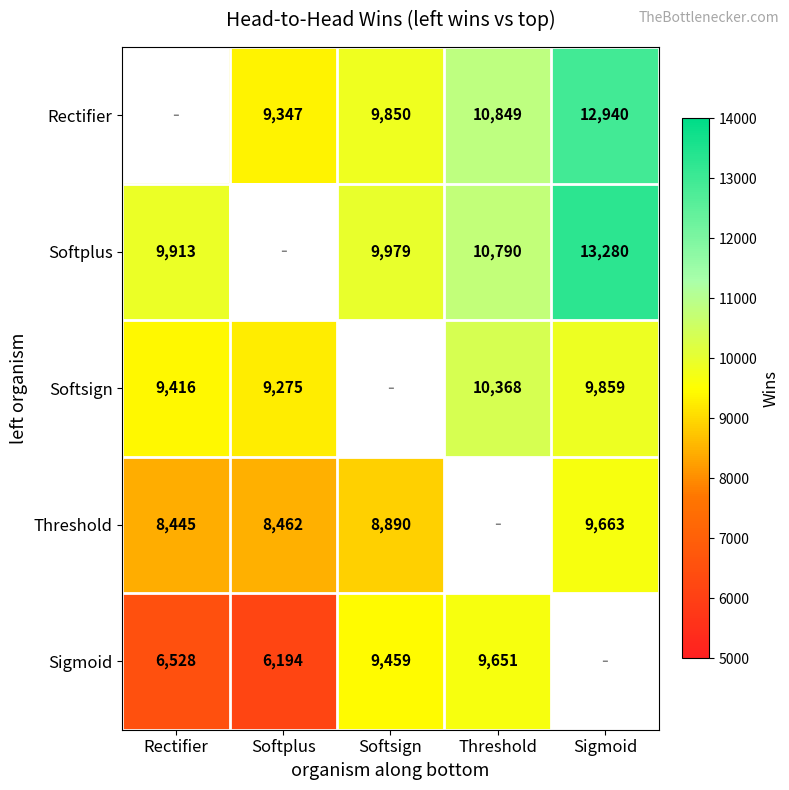

What is the smallest value displayed?

6194.0